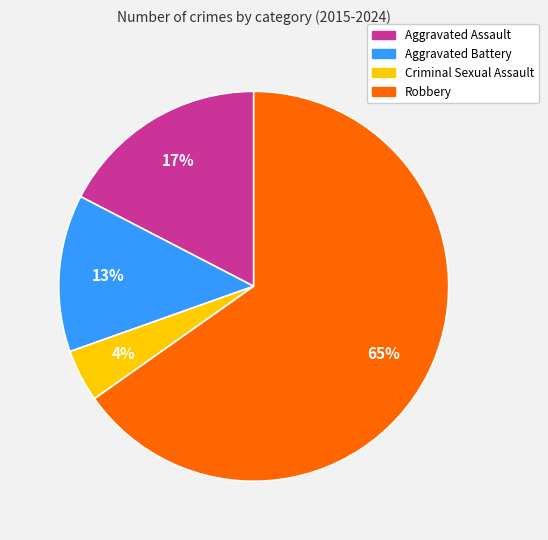

To the nearest percent, what is the difference between the Criminal Sexual Assault and Aggravated Battery slice percentages?

9%